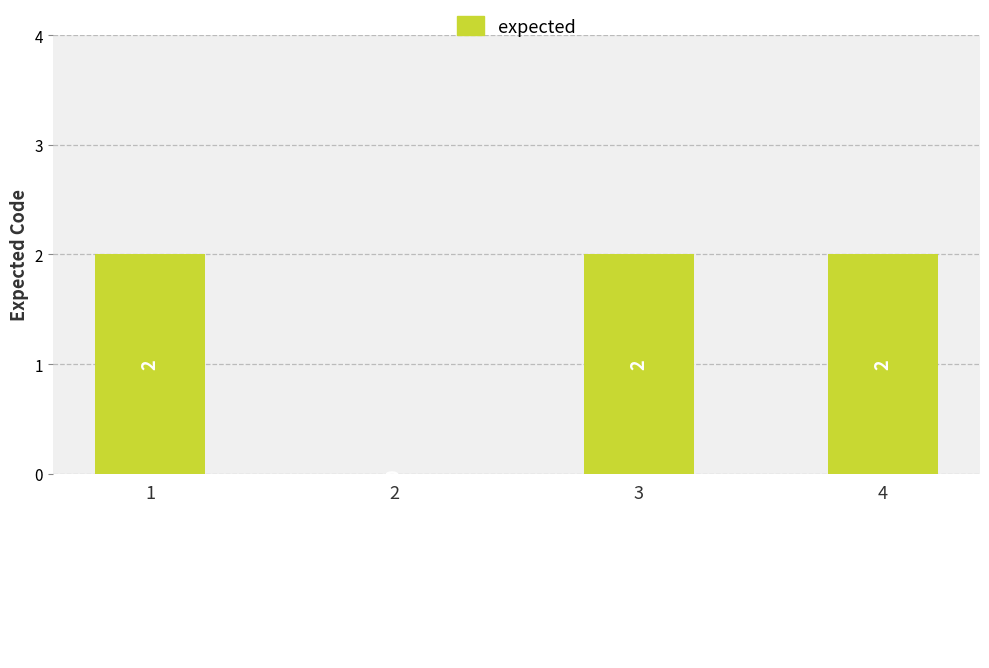

What is the greatest value displayed?

2